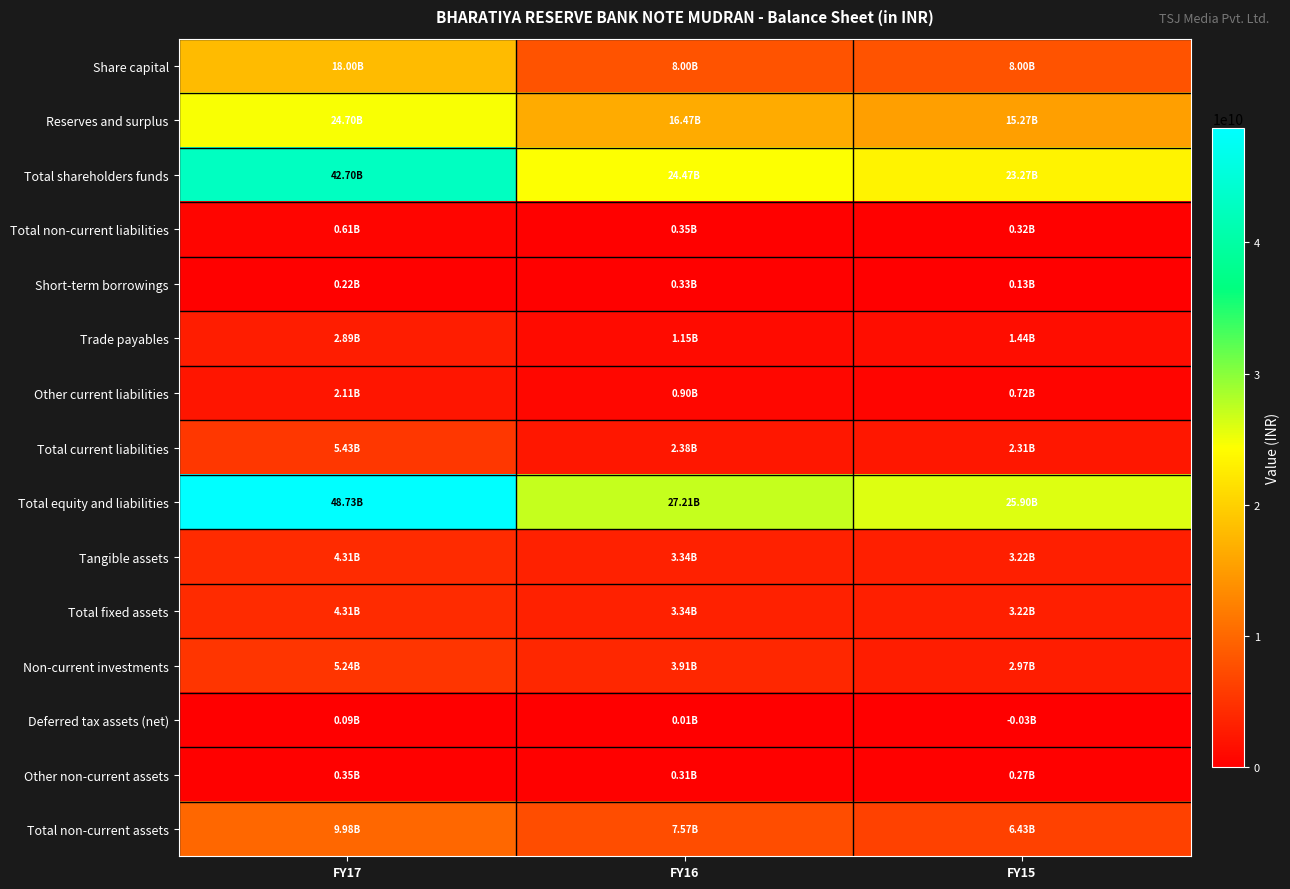

Which label corresponds to the largest value in the chart?

FY17